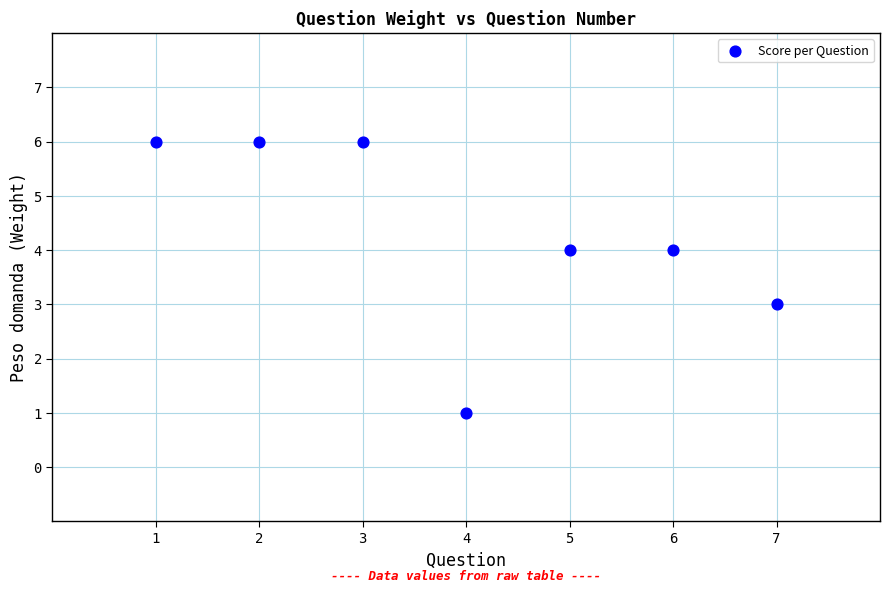

What is the average X value?

4